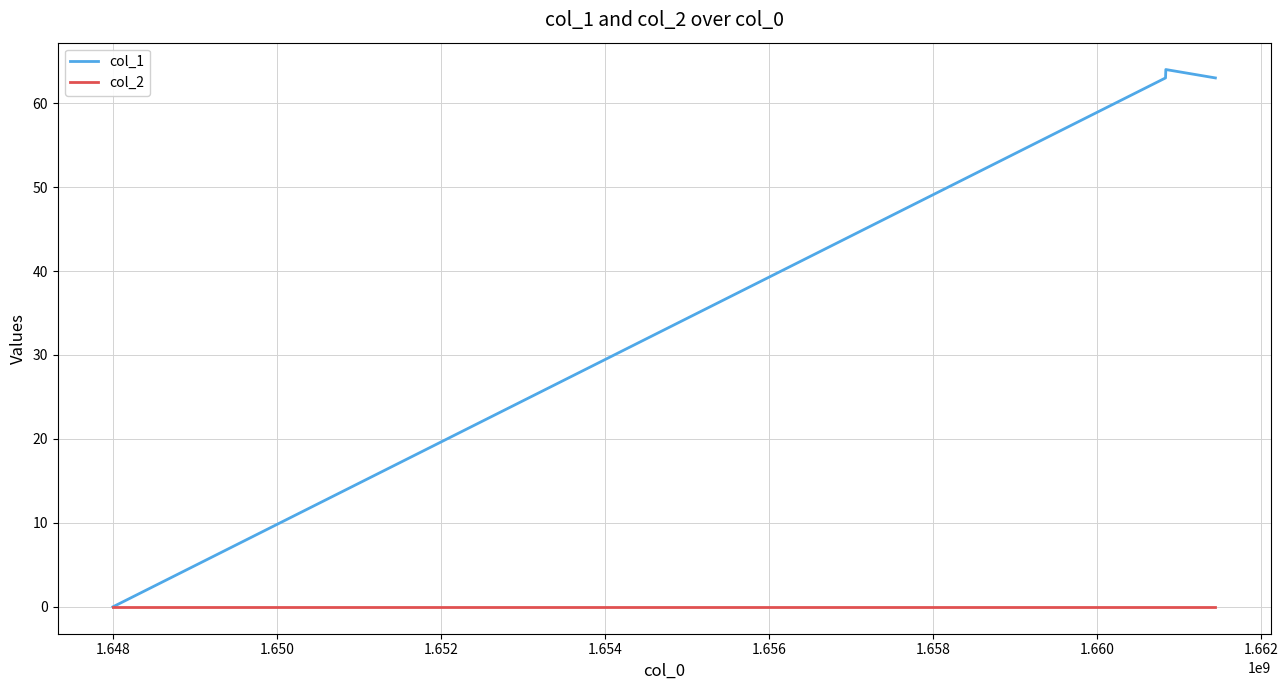

Which series has the largest range (max minus min)?

col_1